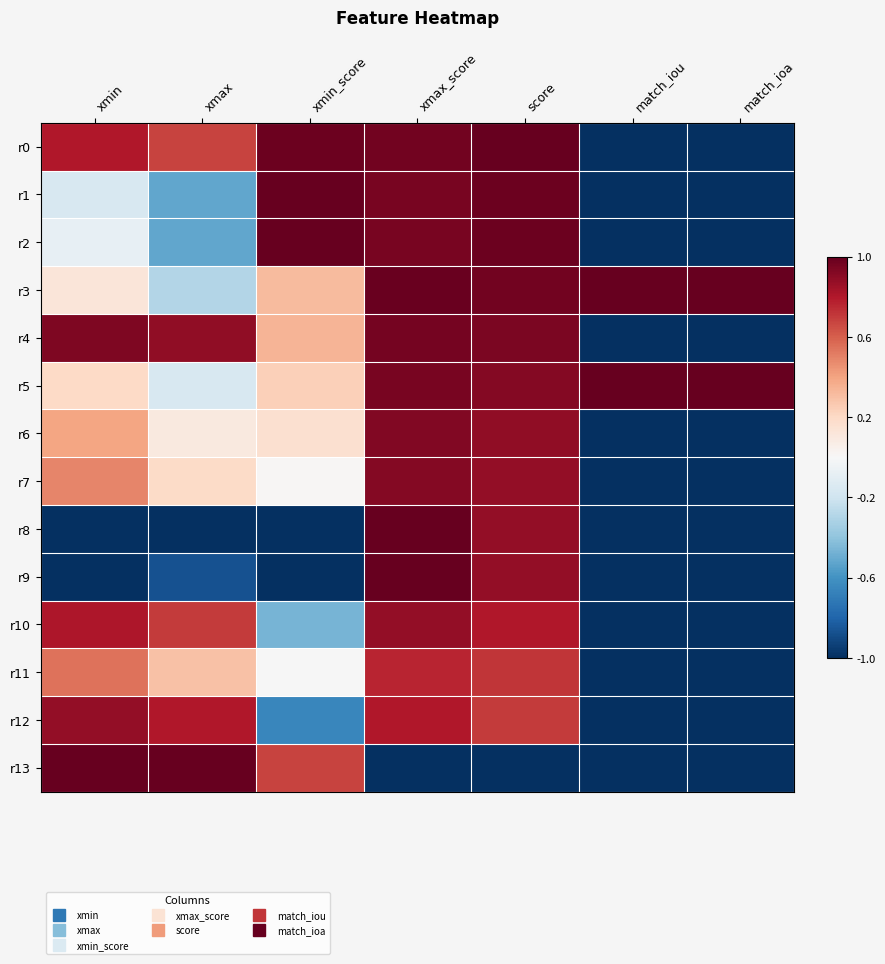

What is the difference between the highest and lowest values at xmax_score?

2.0